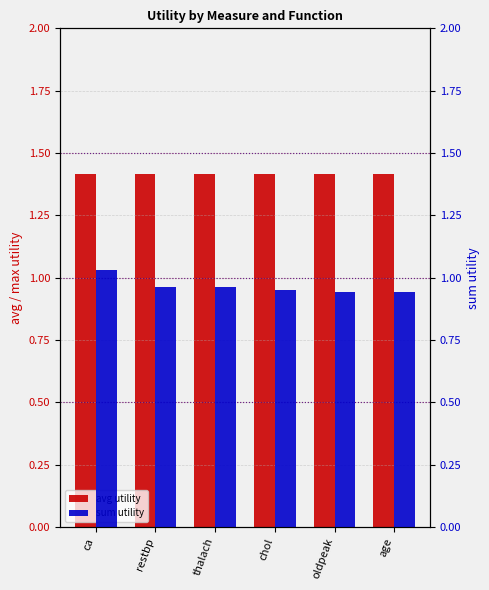

What is the label of the 4th bar from the left?

chol